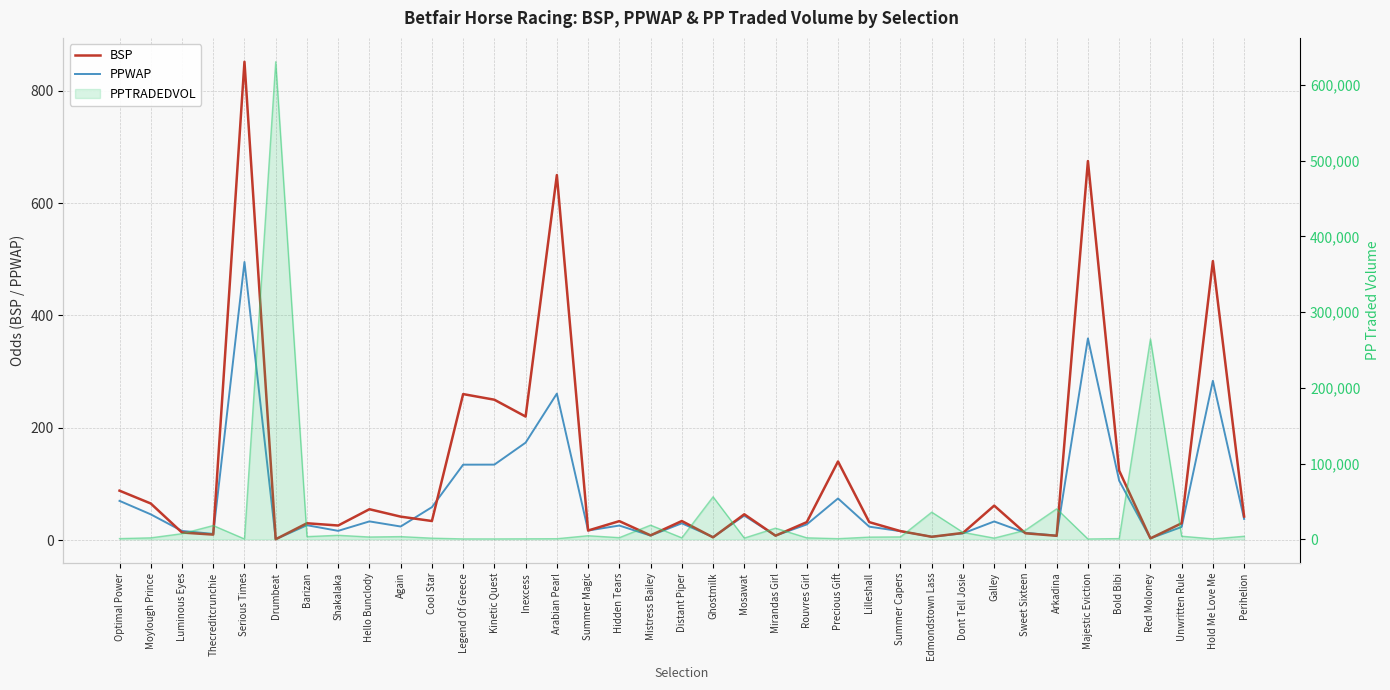

Does the chart display data point markers on the line(s)?

No